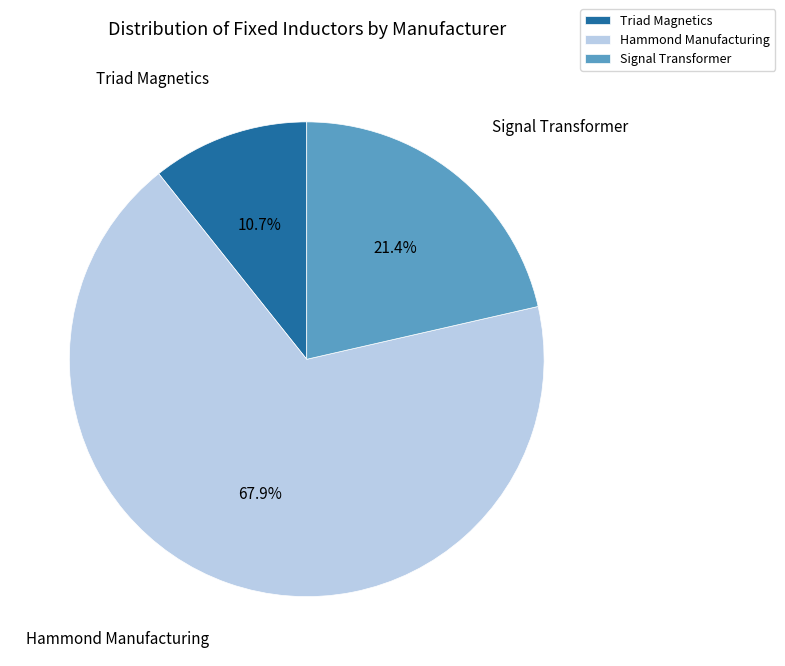

Combined, do Hammond Manufacturing and Signal Transformer account for over 50%?

Yes